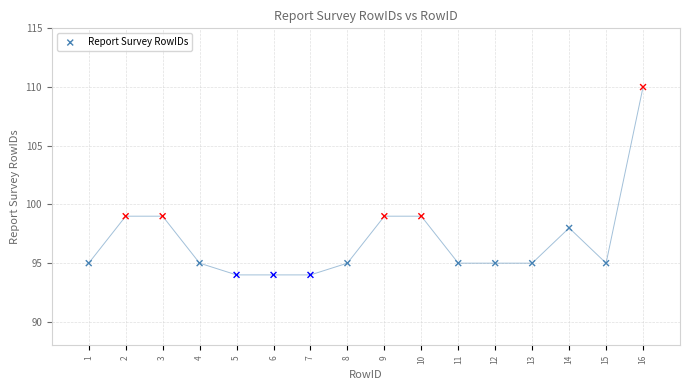

What is the range of Y values (max minus min)?

16